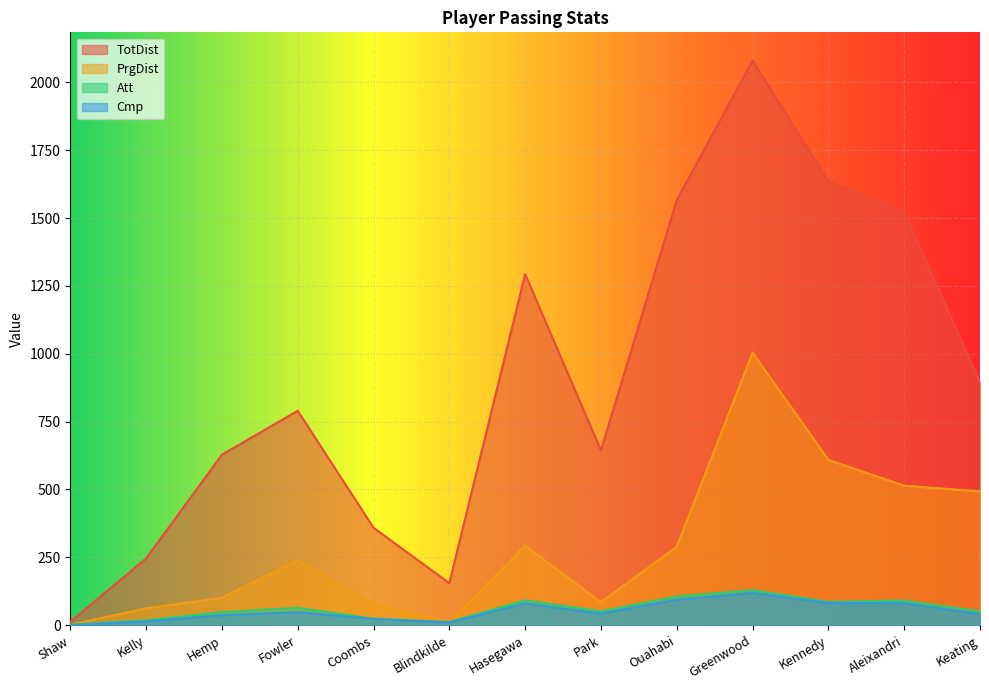

What is the greatest value displayed?

2080